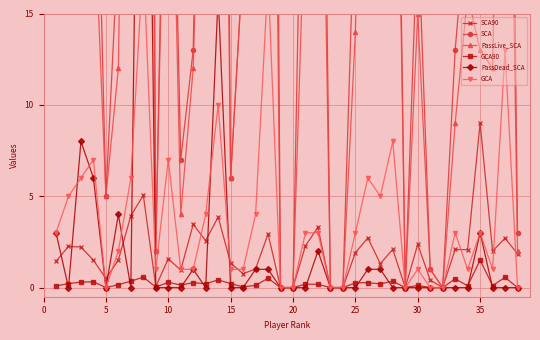

How many values in the PassLive_SCA series exceed 16?

18